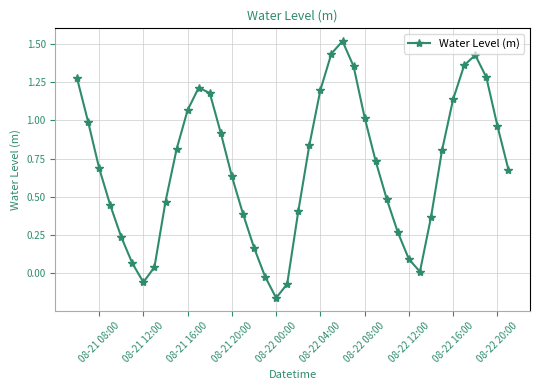

What is the difference between the maximum and minimum values?

1.7